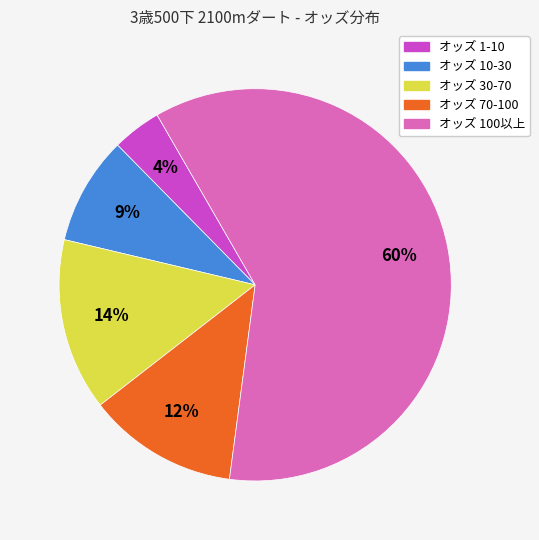

How many slices are in this pie chart?

5